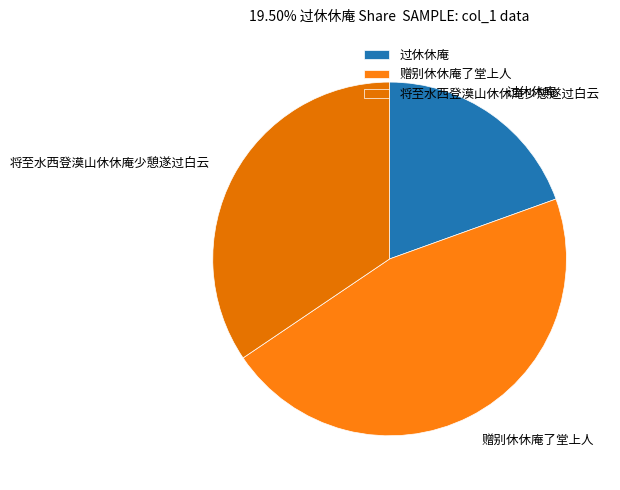

Combined, do 过休休庵 and 赠别休休庵了堂上人 account for over 50%?

Yes